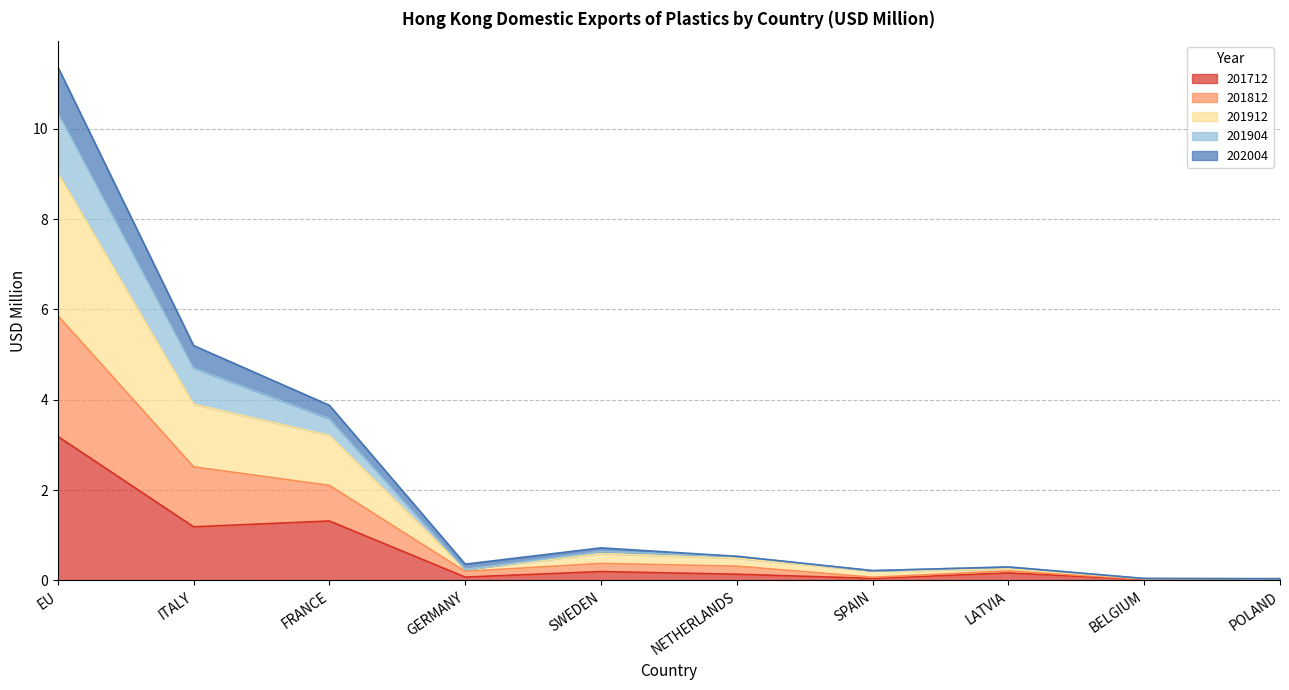

How many lines are shown in the chart?

5